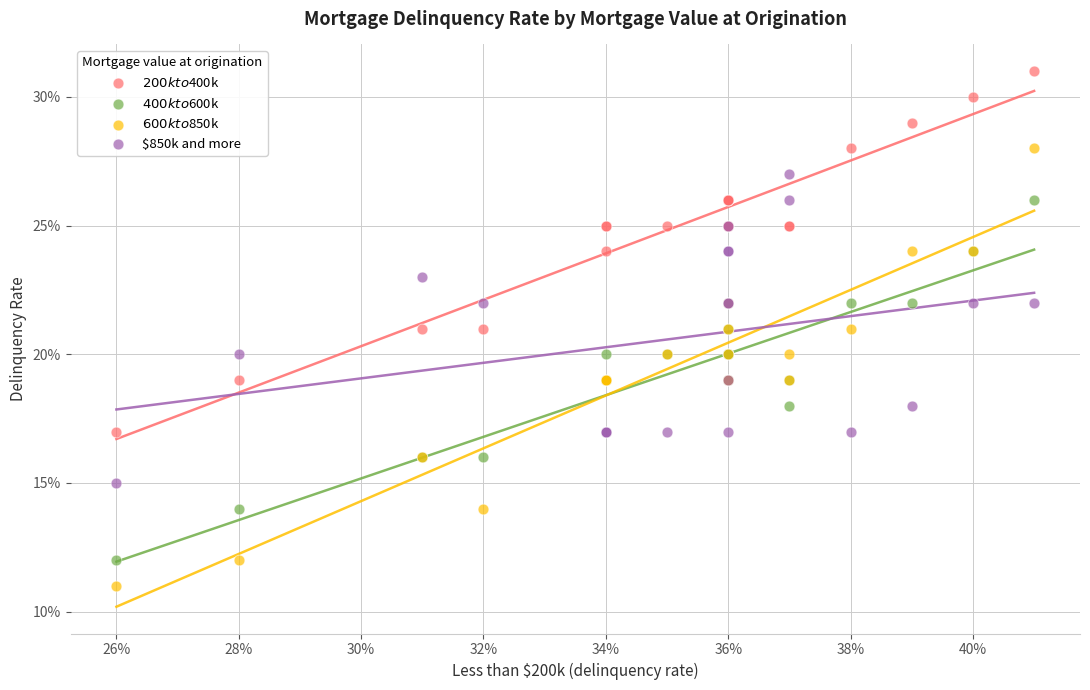

What are all the series names shown in the legend?

$200k to $400k, $400k to $600k, $600k to $850k, $850k and more